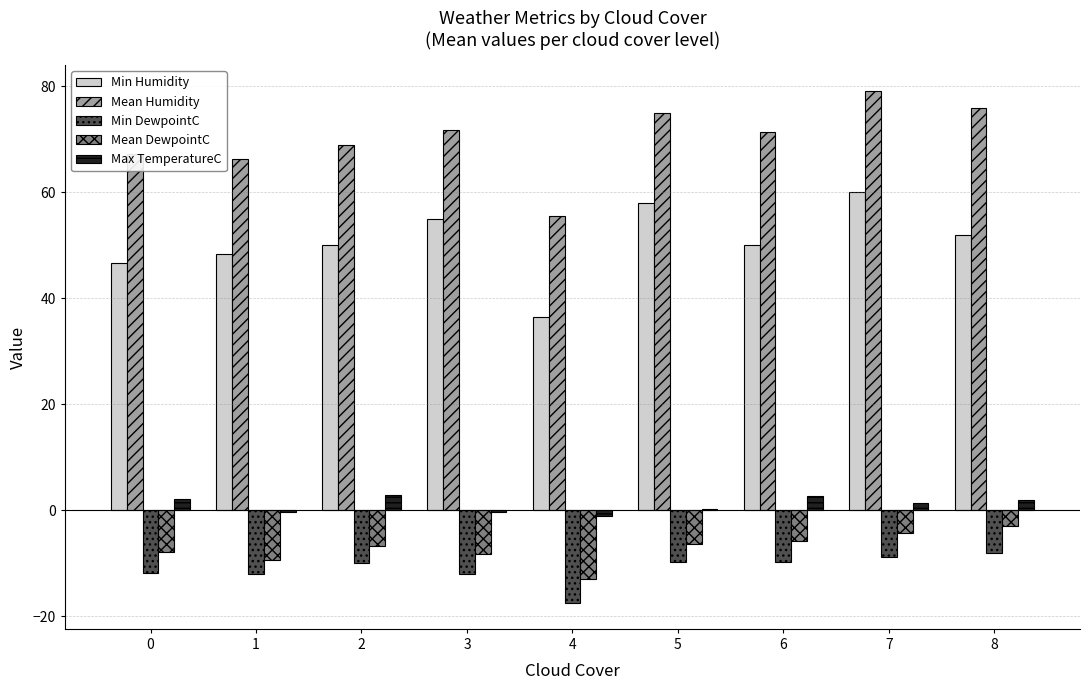

What are all the series names shown in the legend?

Min Humidity, Mean Humidity, Min DewpointC, Mean DewpointC, Max TemperatureC